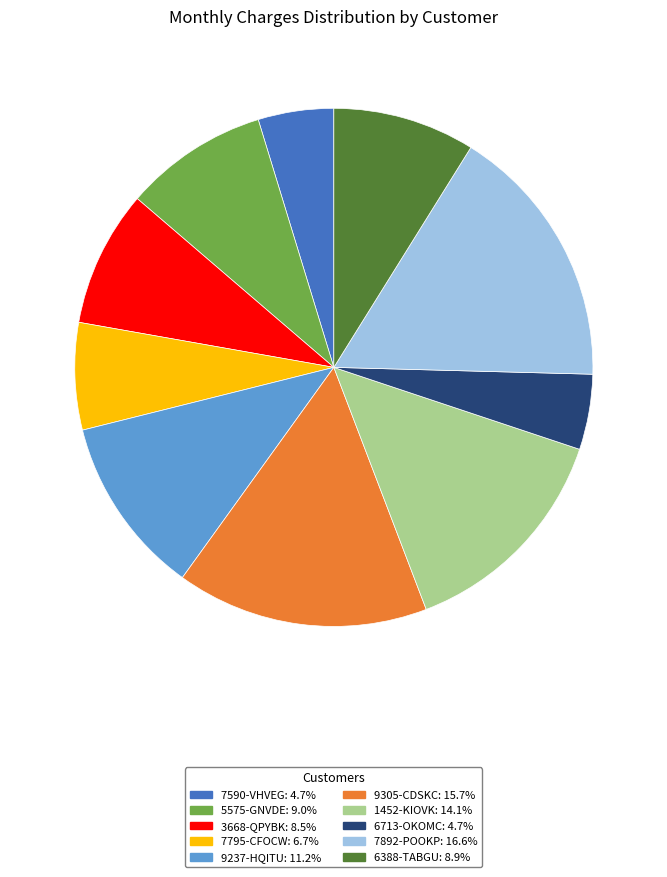

Is there a majority slice in this chart?

No